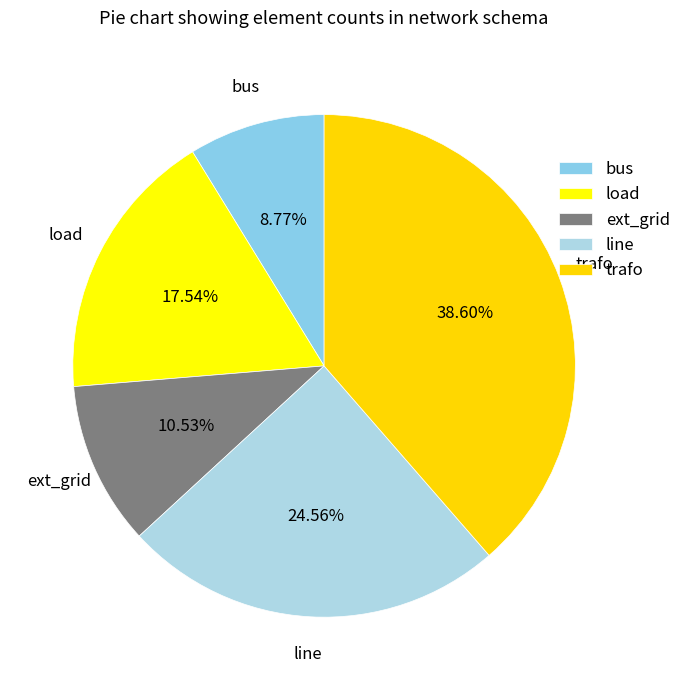

Does ext_grid account for over 50% of the chart?

No